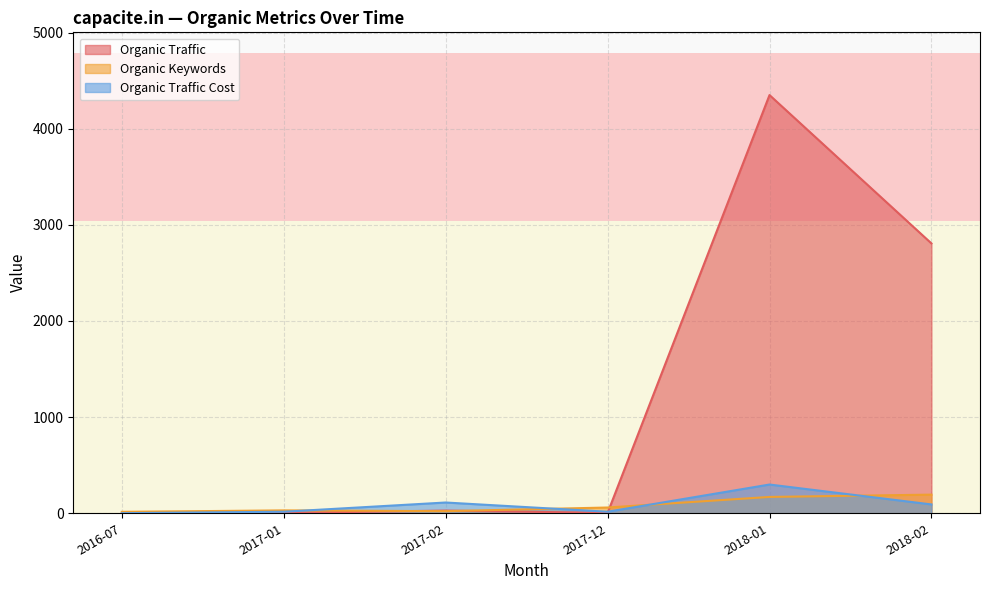

True or false: Organic Traffic has a value of 4 at 2017-01.

True